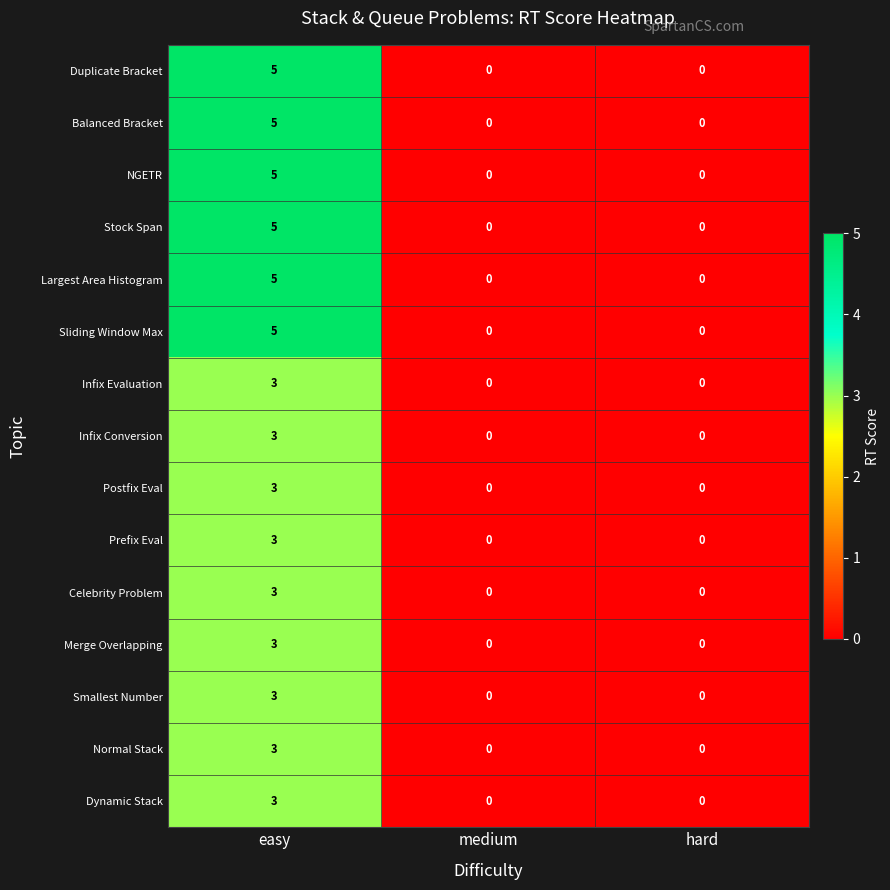

The Largest Area Histogram series shows 0 at medium. True or false?

True